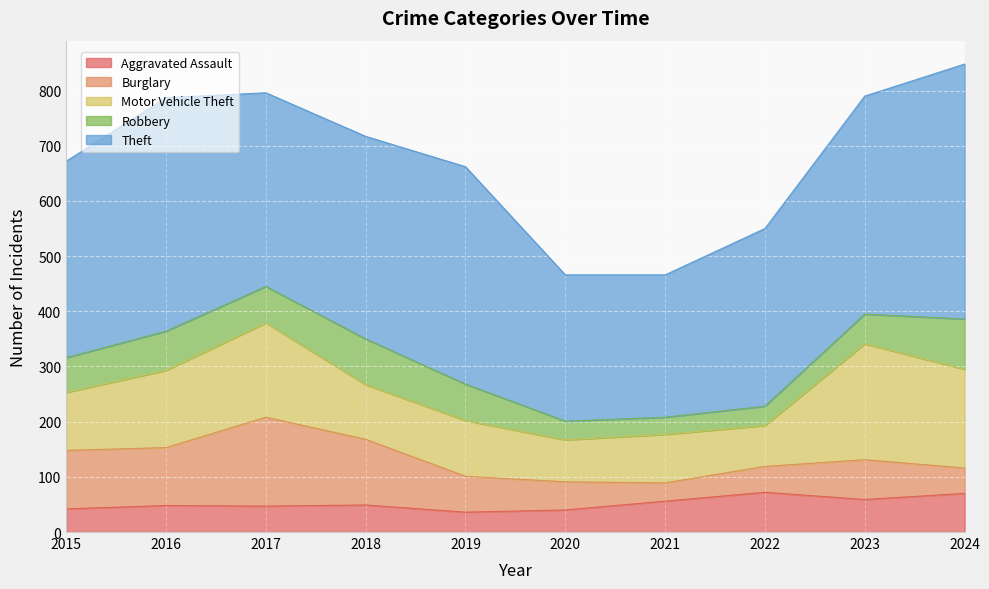

What is the minimum value for Robbery?

31